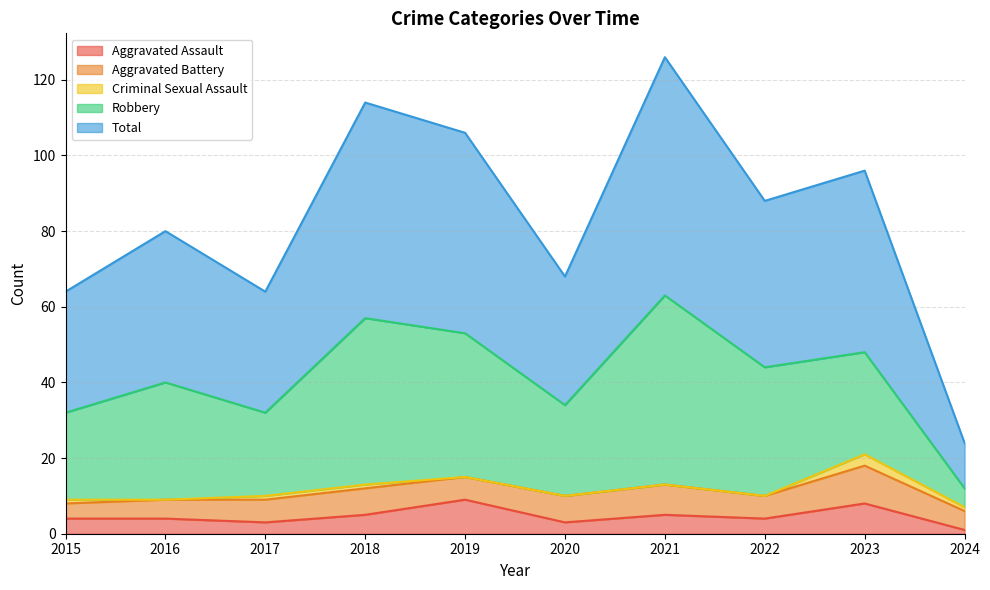

Which label corresponds to the largest value in the chart?

2021